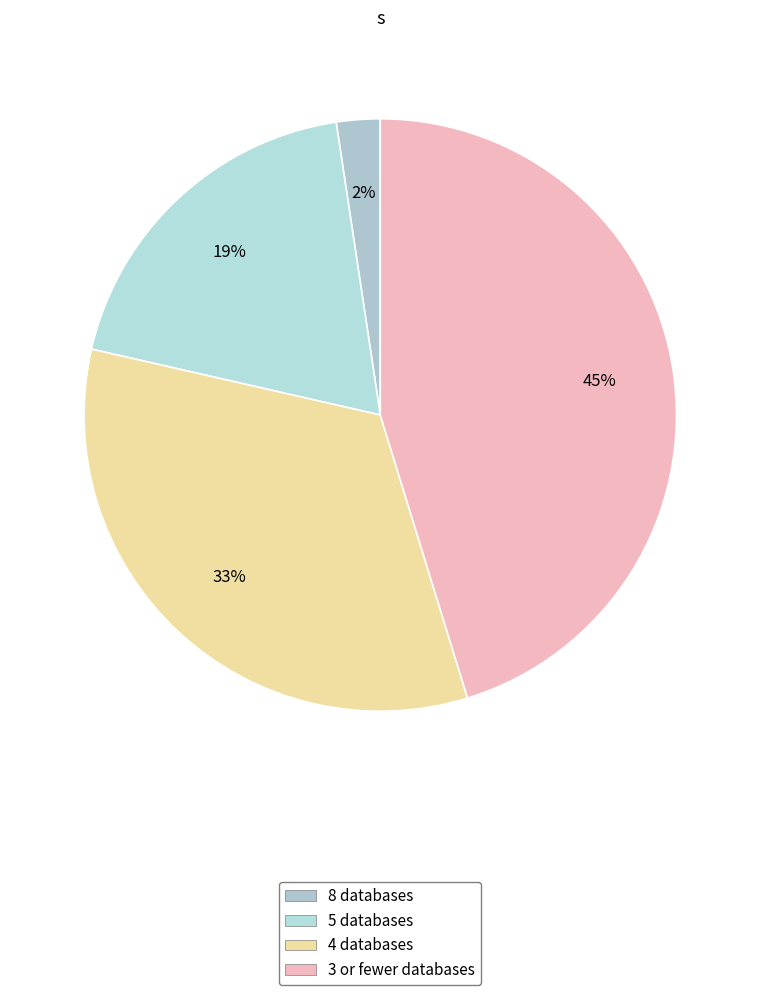

What is the largest slice in the pie chart?

3 or fewer databases